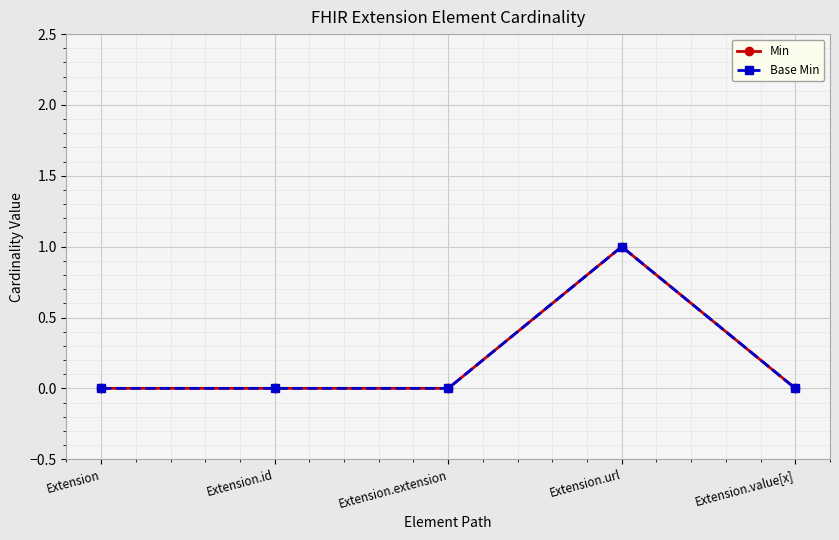

What is the difference between the Min values at Extension.value[x] and Extension.url?

1